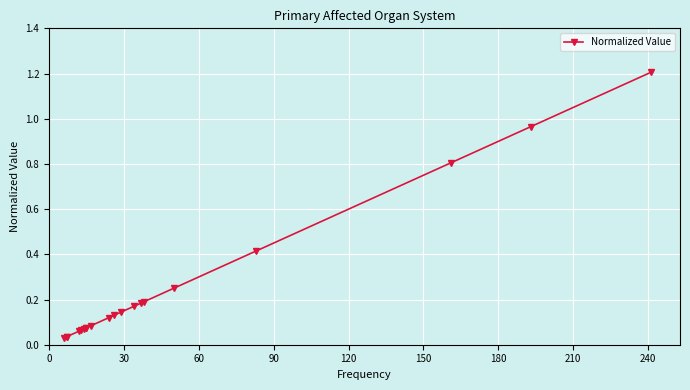

What is the greatest value displayed?

1.2